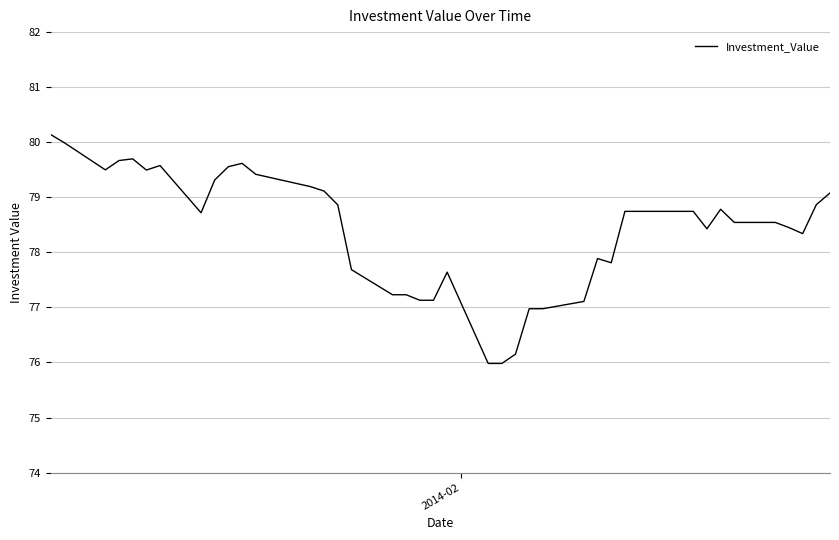

What is the average value?

78.4